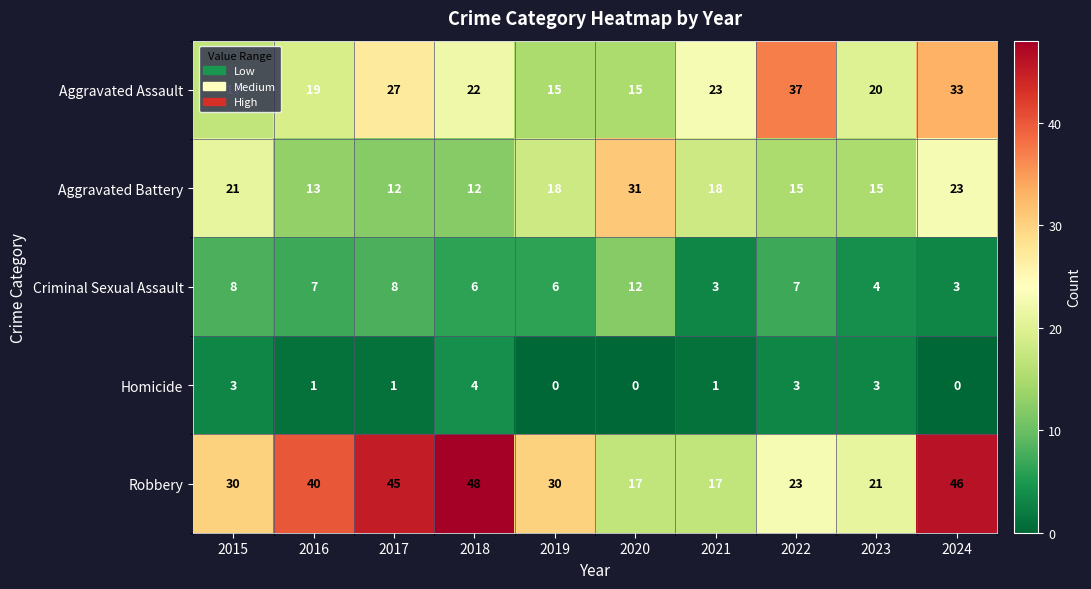

What is the sum of the Robbery values at 2020 and 2016?

57